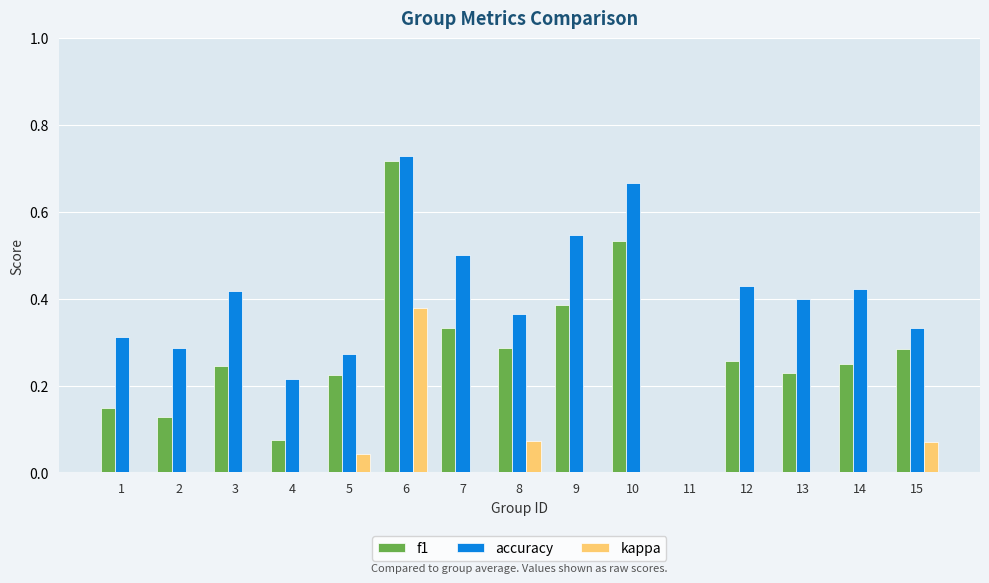

What is the sum of all accuracy values?

5.9